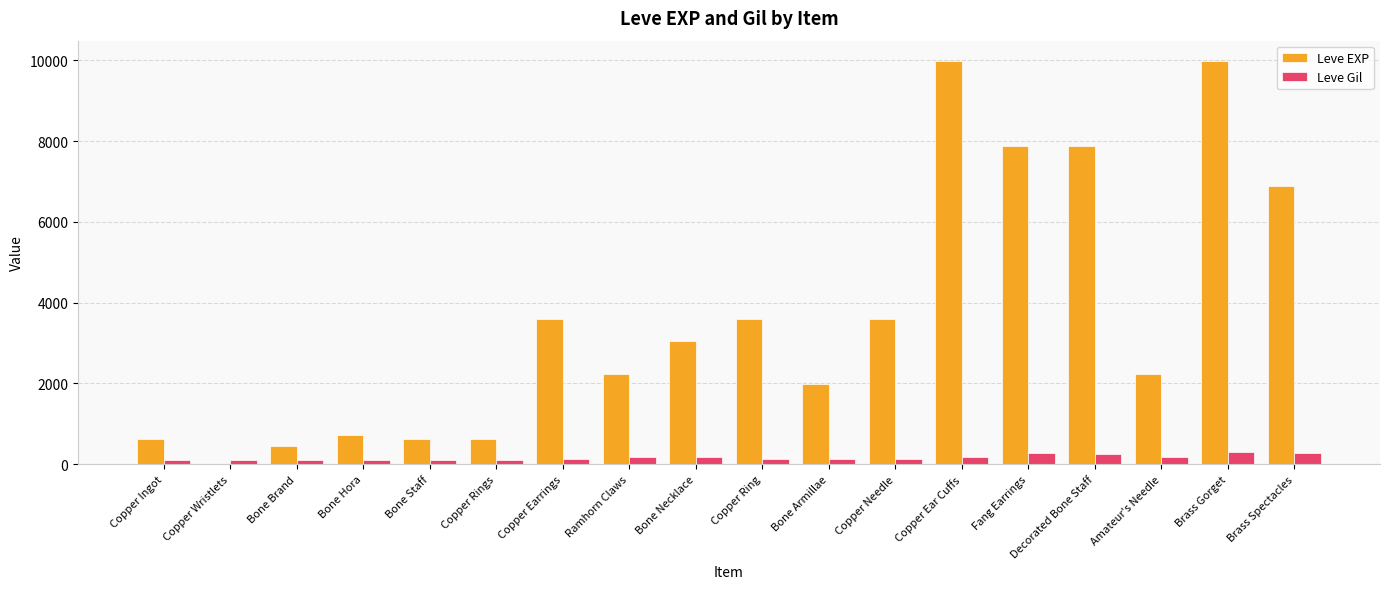

The Leve EXP series shows 9990 at Copper Ear Cuffs. True or false?

True